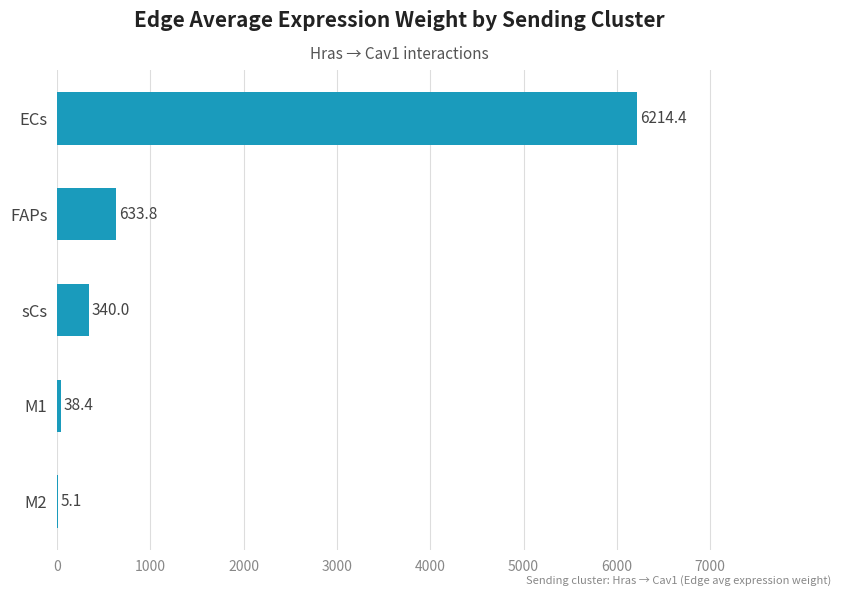

What is the sum of all values?

7231.7